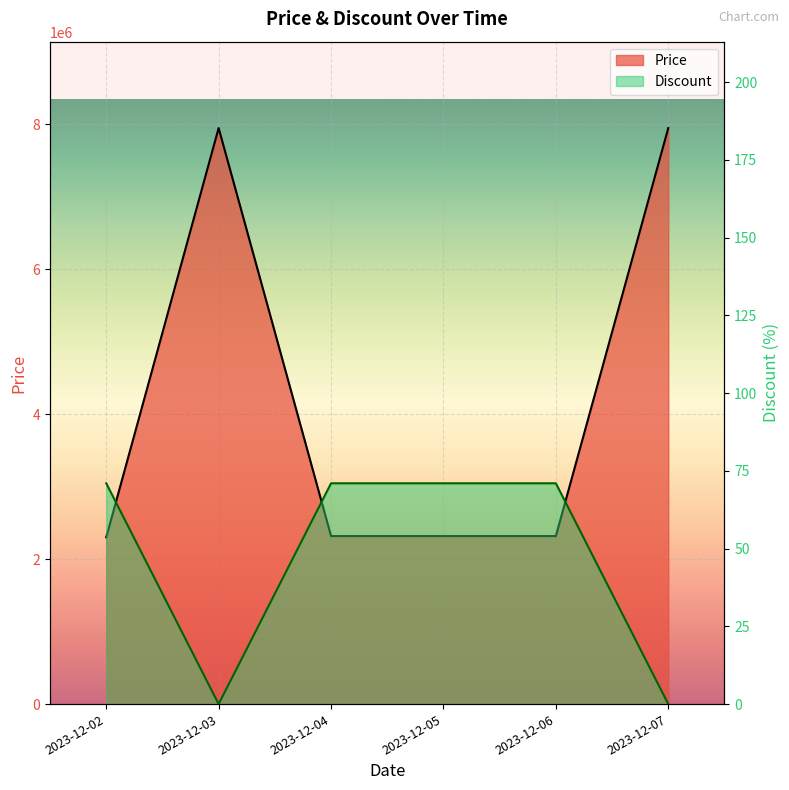

At which label does Price reach its minimum?

2023-12-02